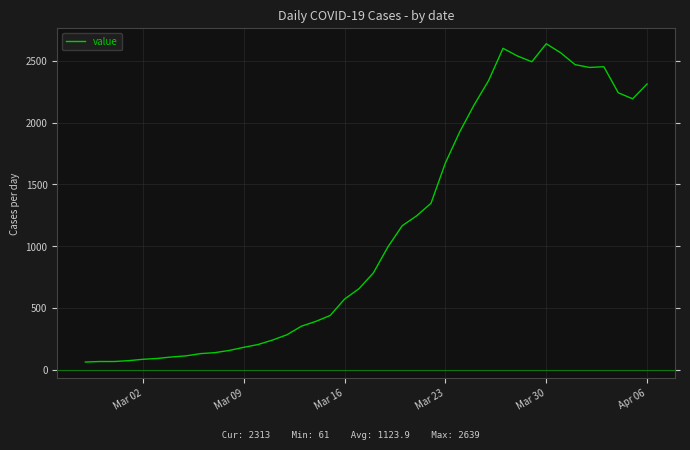

What is the greatest value displayed?

2639